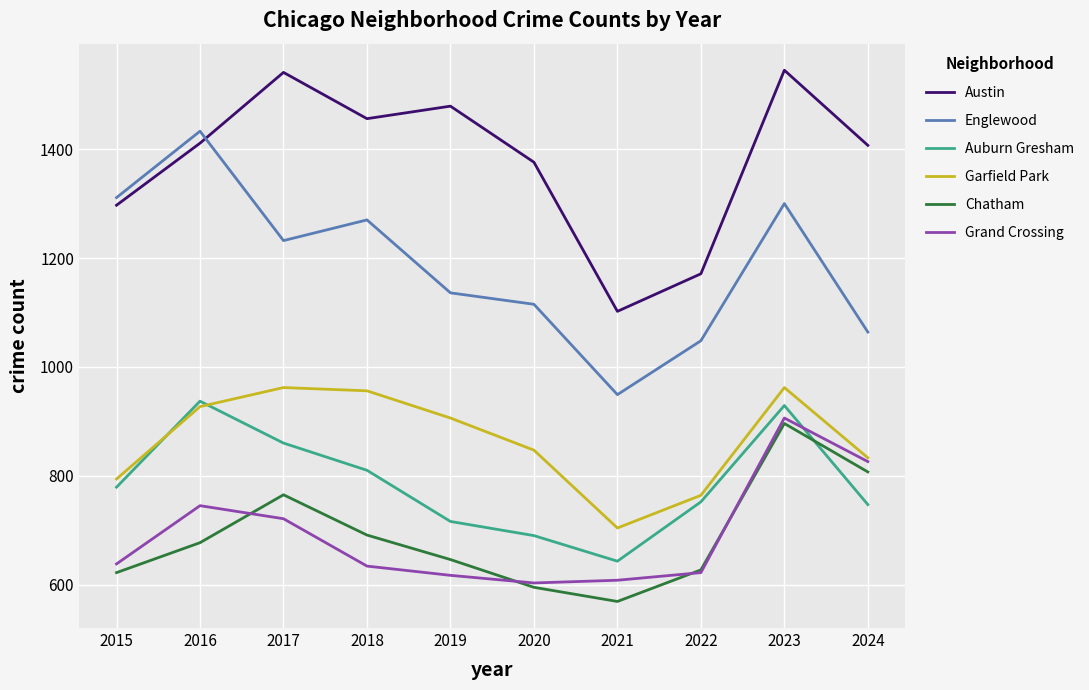

True or false: Chatham and Englewood cross at least once.

False